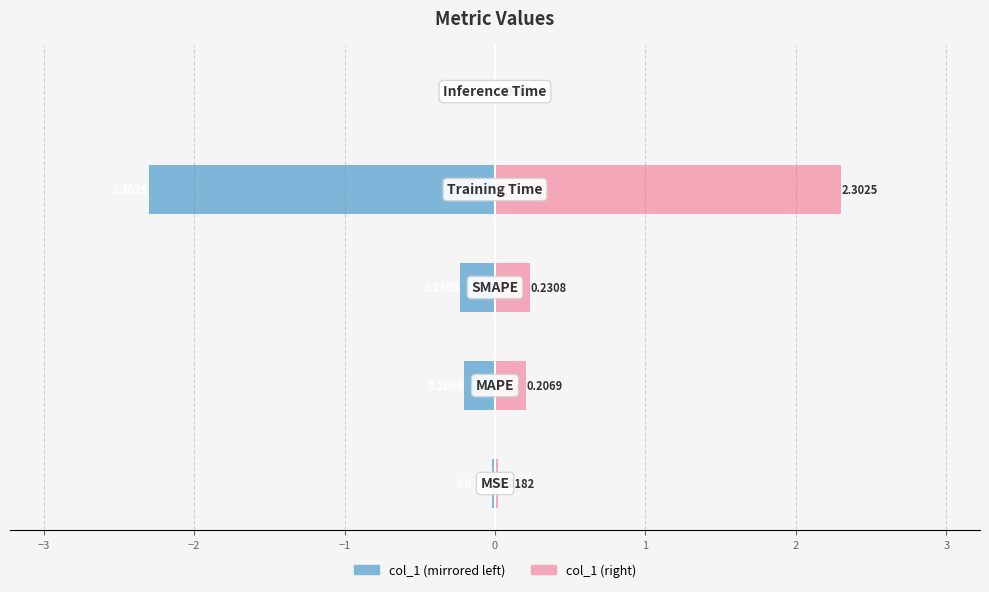

True or false: col_1 (left) has a value of -0.0 at 0.

True